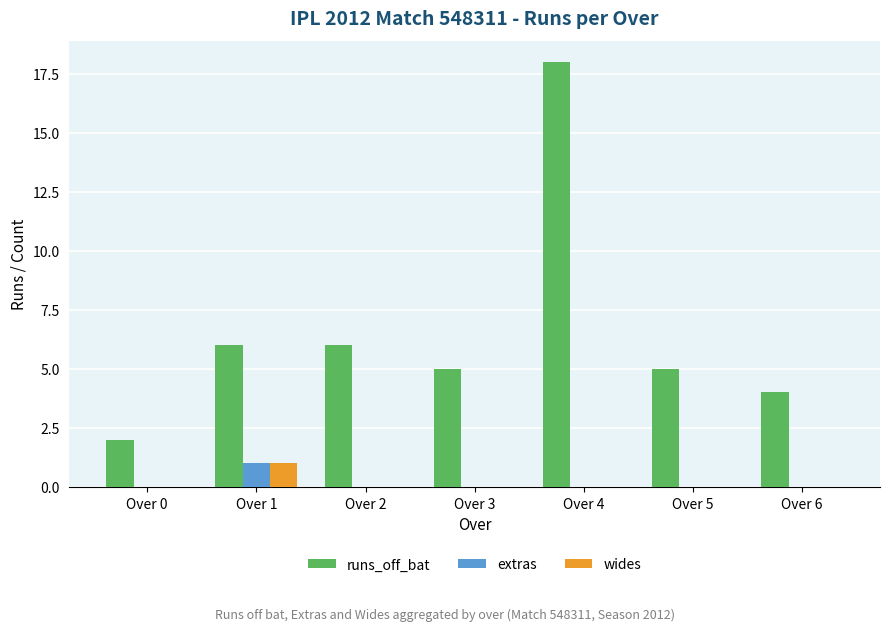

Which category has the highest value in the runs_off_bat series?

Over 4